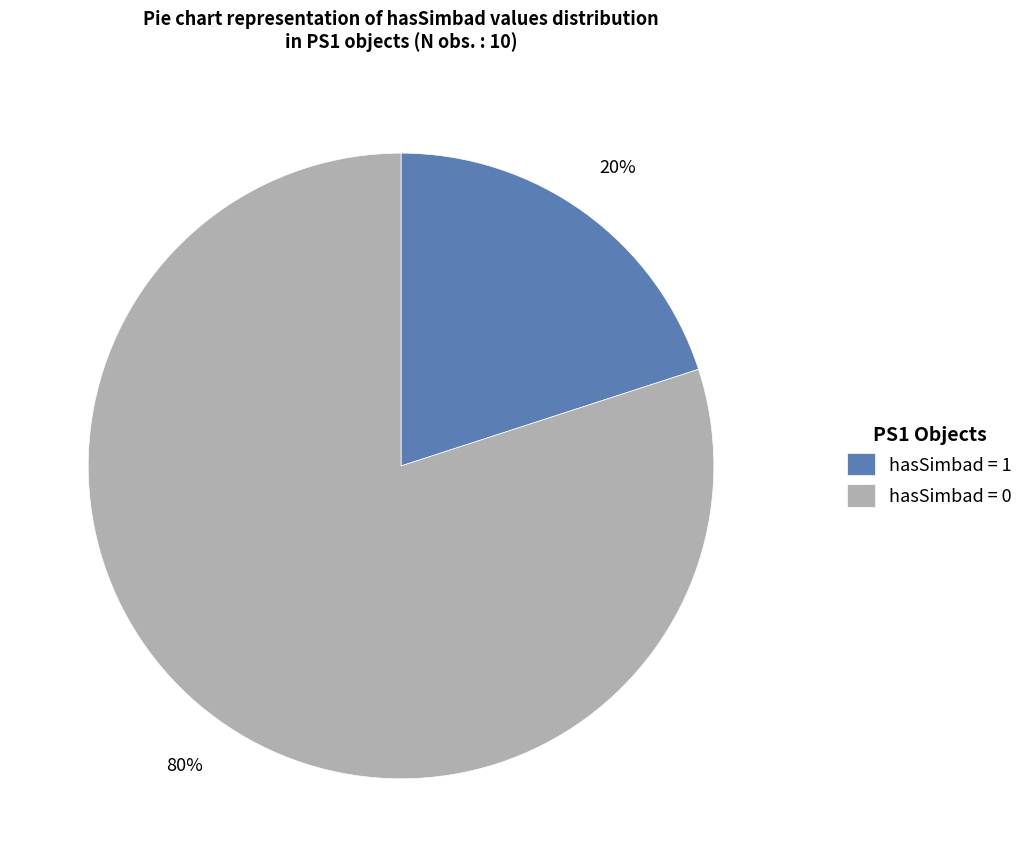

To the nearest percent, what is the average slice percentage?

50%